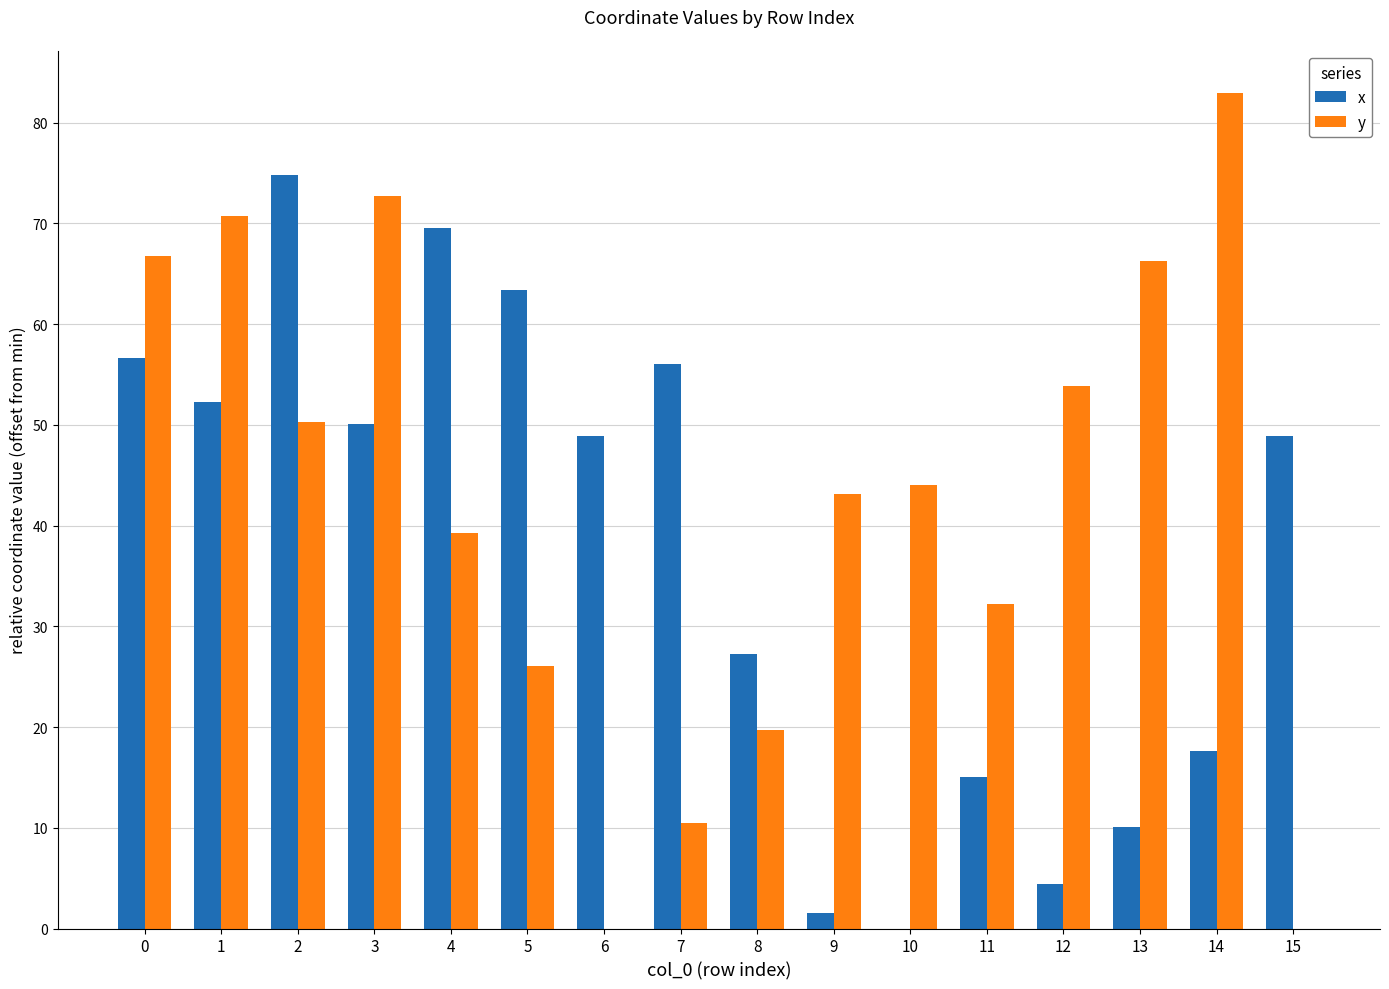

True or false: x has a value of 15.0 at 11.

True